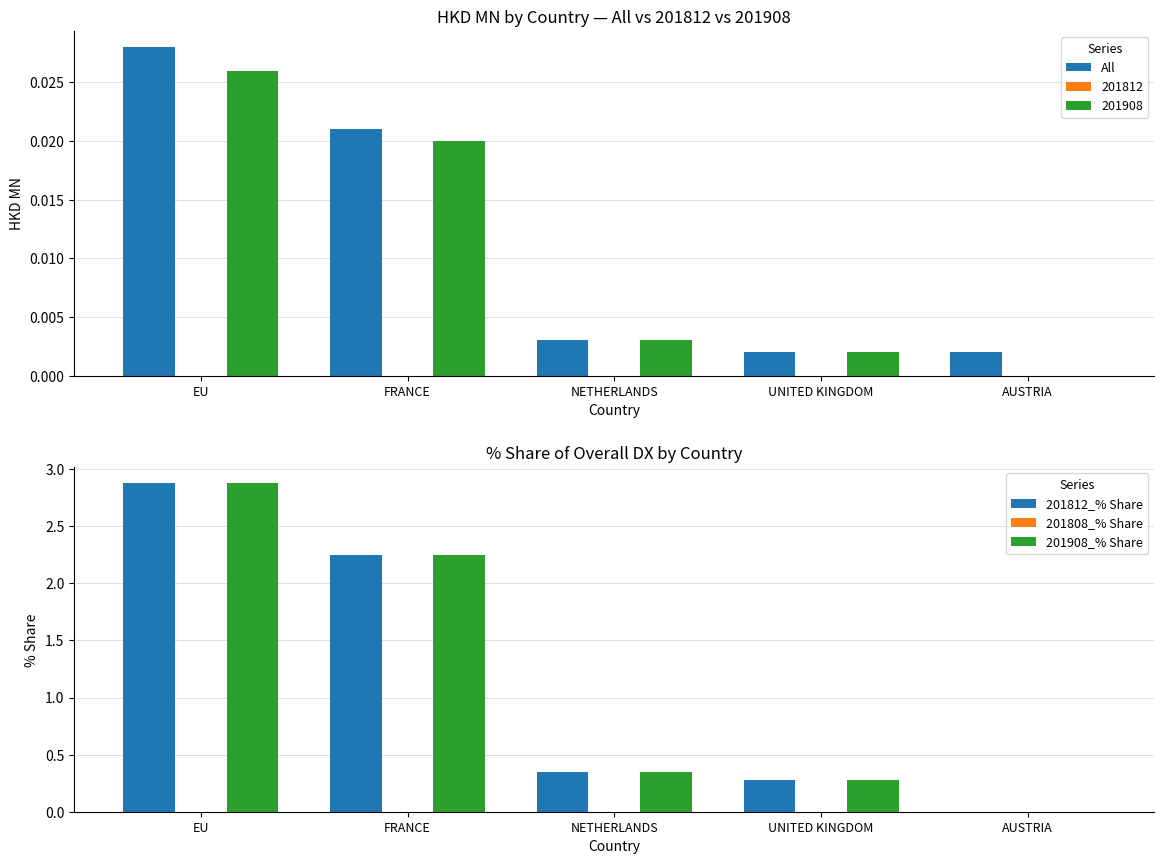

What is the label of the 5th bar from the right?

EU